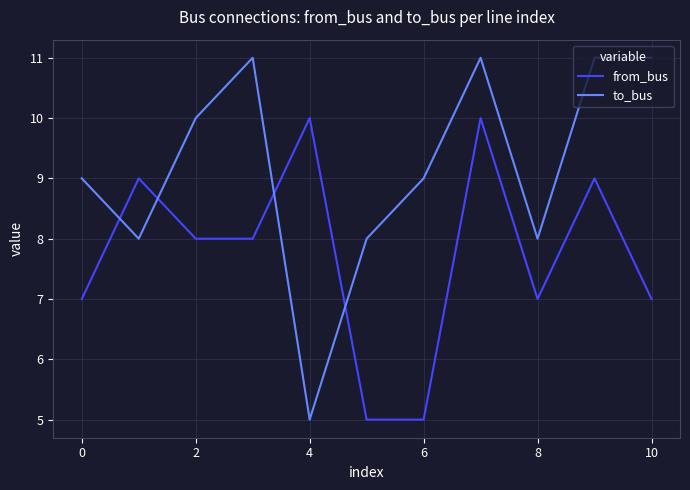

List the series in order of their overall mean, lowest first.

from_bus, to_bus